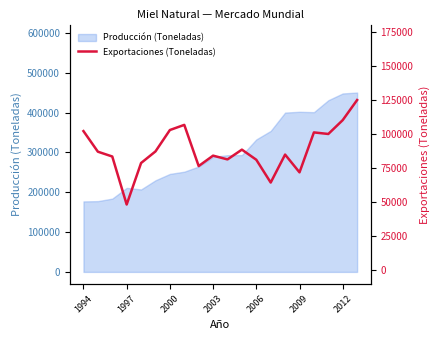

Count the number of categories in the chart.

20